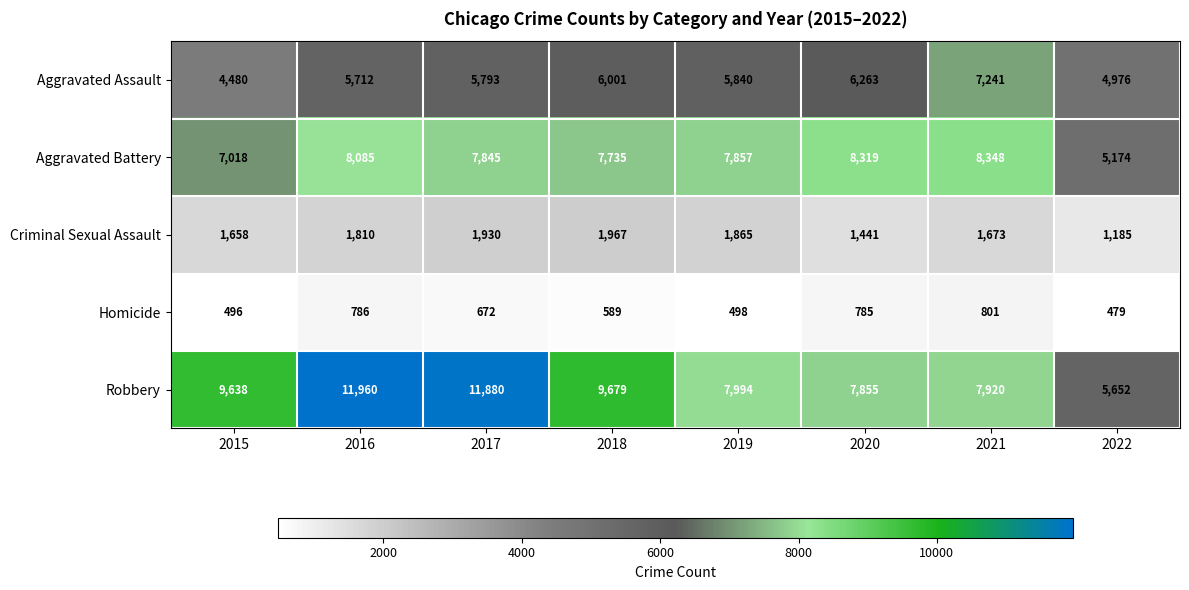

At how many categories does at least one series exceed 6343?

7